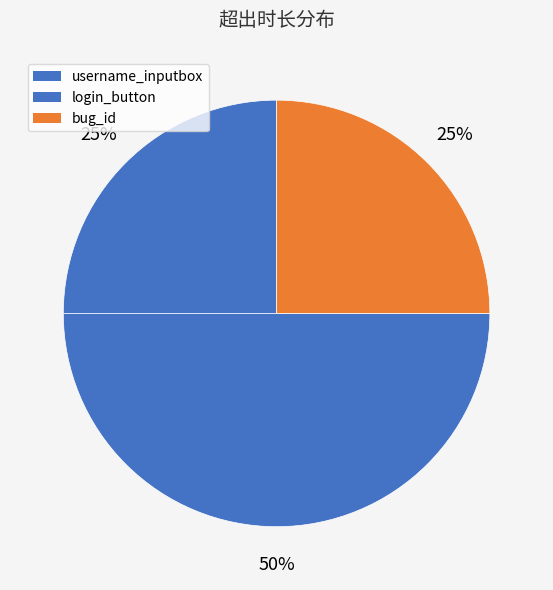

What percentage is NOT represented by username_inputbox?

75.0%